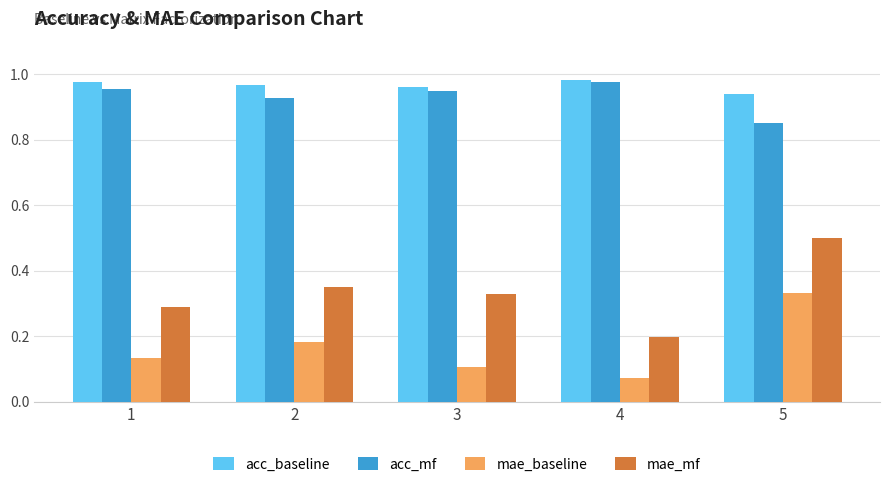

At which label is acc_mf closest to 0?

5